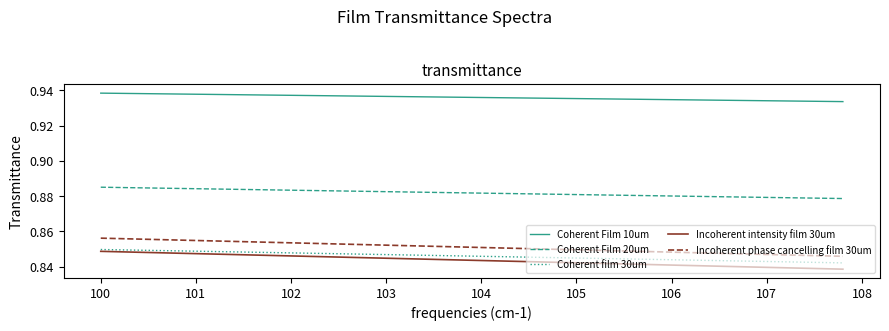

Is this an area chart (filled region under the line)?

No